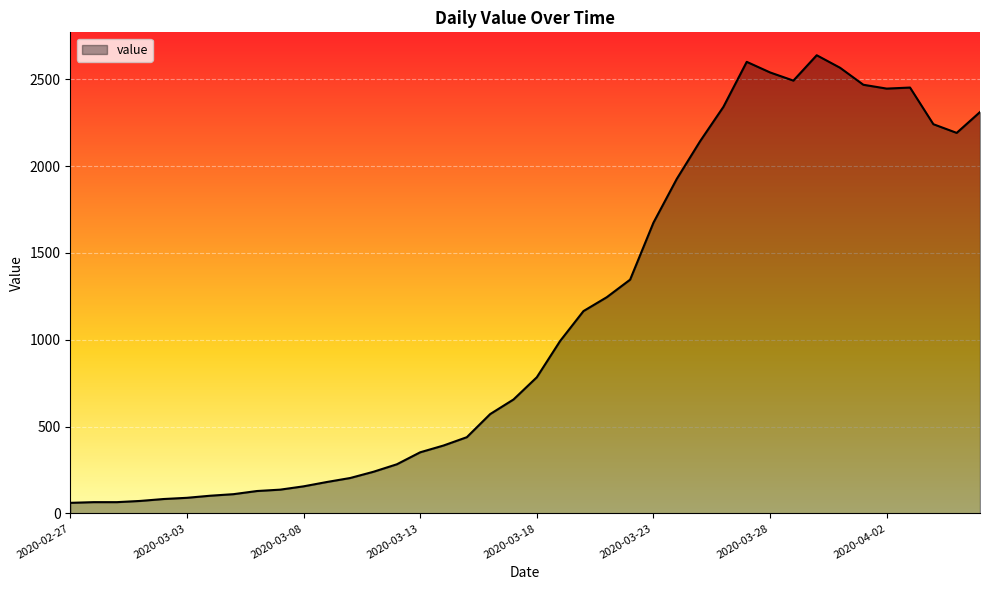

How many lines are shown in the chart?

1